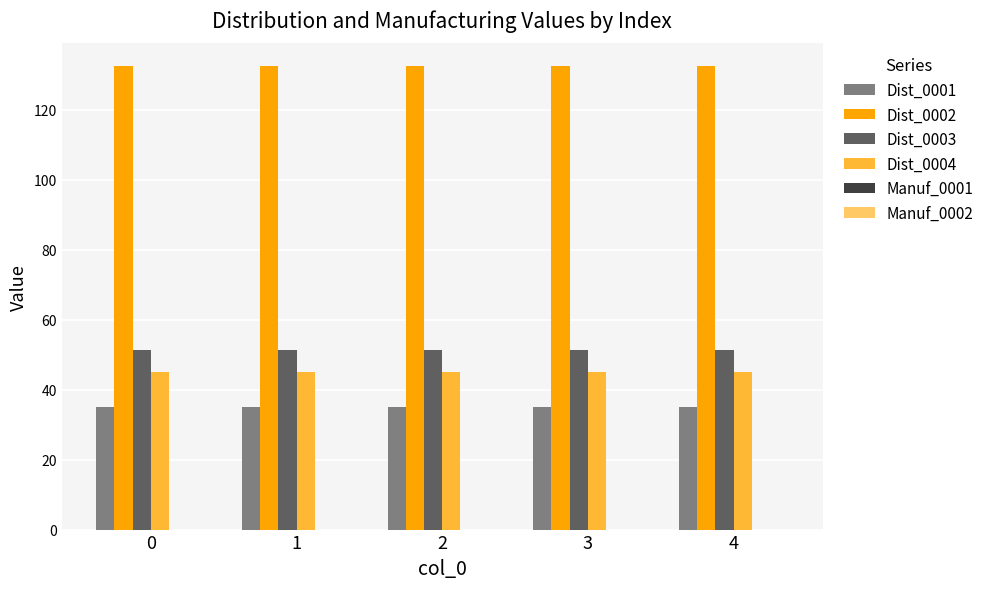

The Dist_0003 series shows 86.2 at 0. True or false?

False